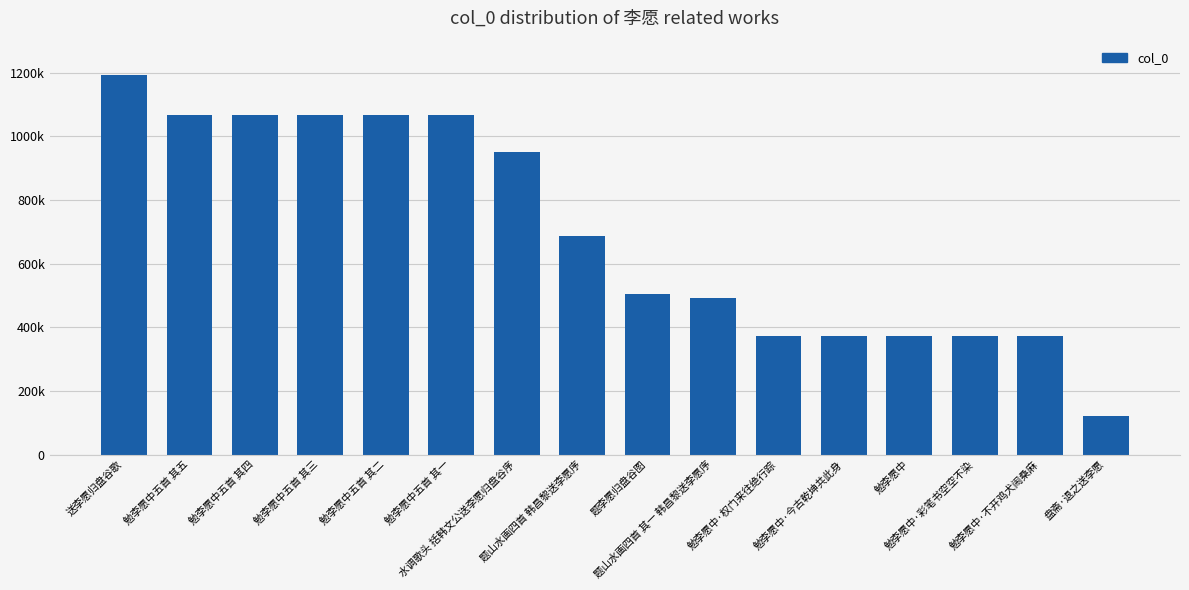

What is the difference between the maximum and minimum values?

1069564